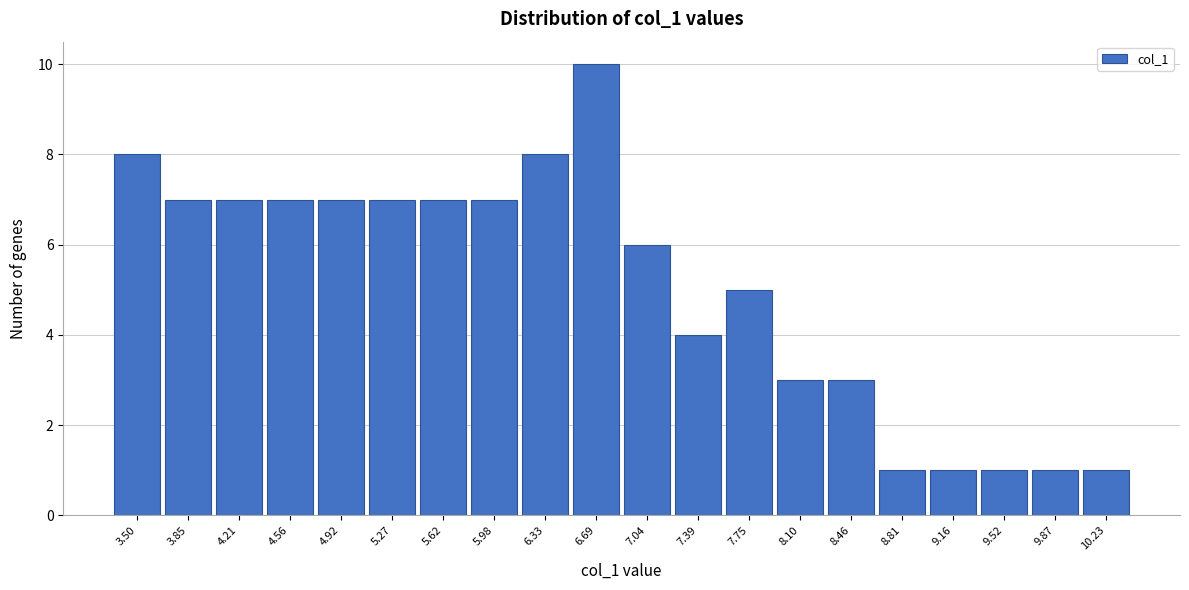

Reading right to left, extract all data points from this chart.

10.23=1	9.87=1	9.52=1	9.16=1	8.81=1	8.46=3	8.10=3	7.75=5	7.39=4	7.04=6	6.69=10	6.33=8	5.98=7	5.62=7	5.27=7	4.92=7	4.56=7	4.21=7	3.85=7	3.50=8